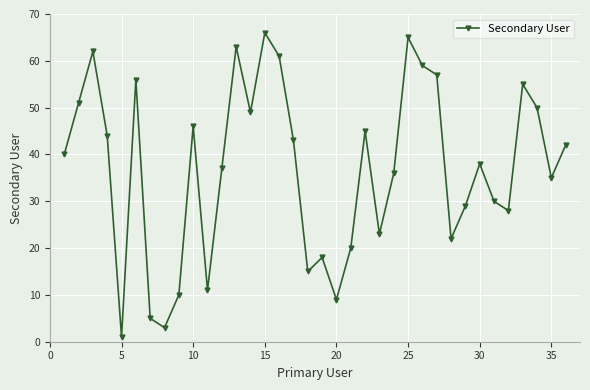

What is the average value?

37